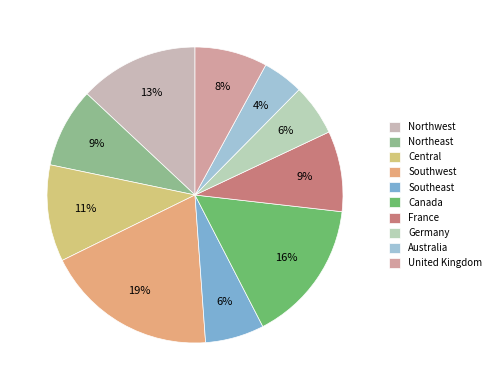

Which slice is the largest?

Southwest